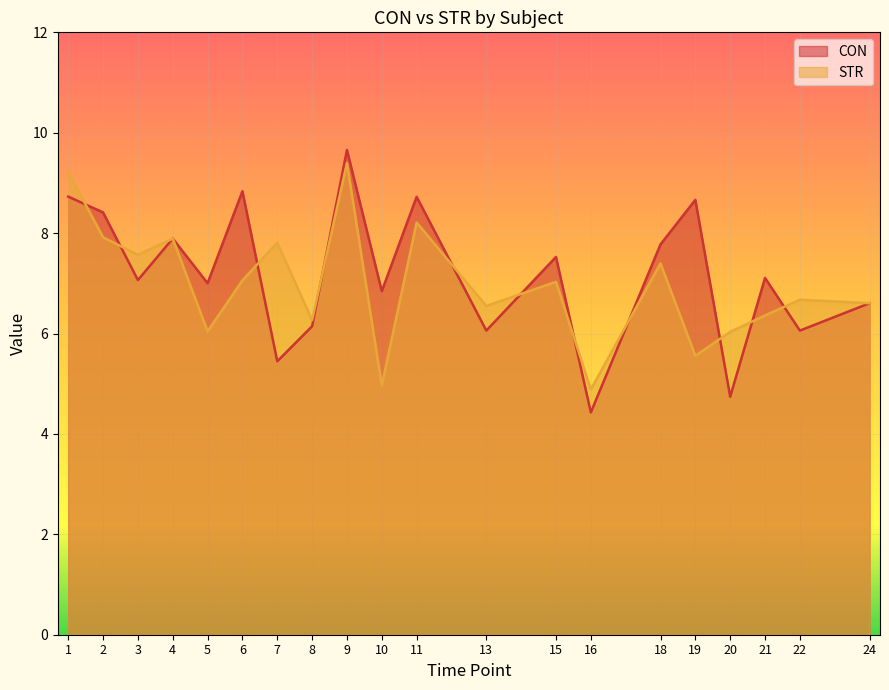

At which label does CON reach its peak?

9